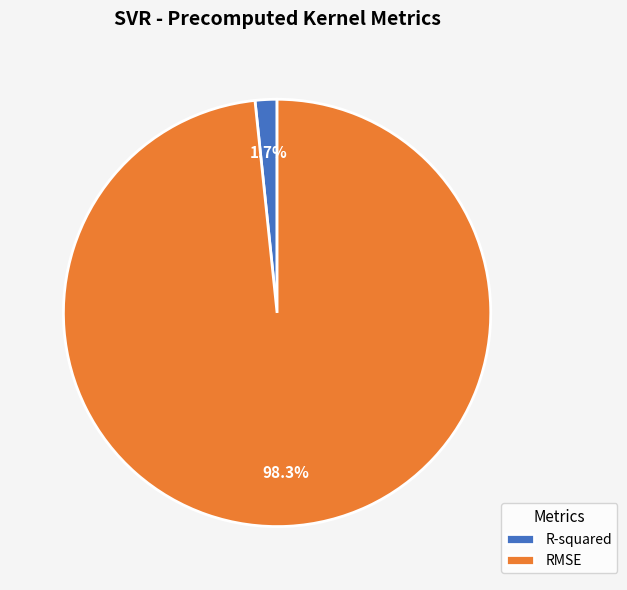

What is the total percentage of RMSE and R-squared?

100.0%